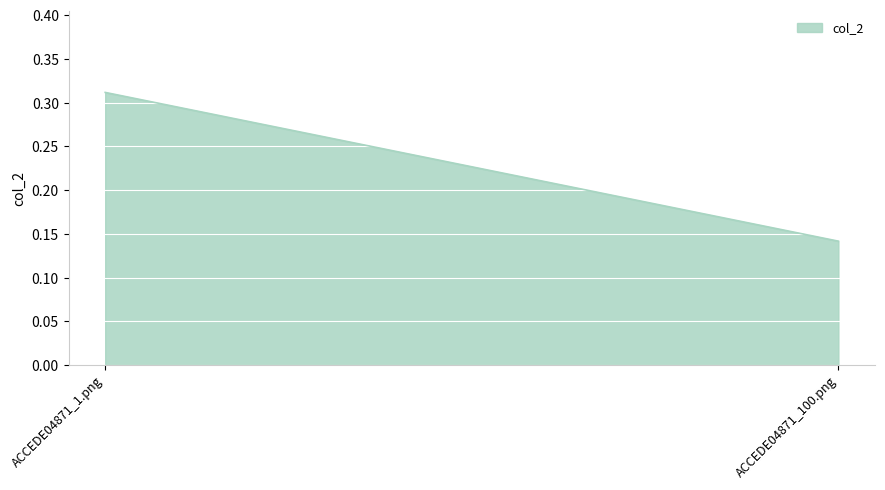

What position from the right is ACCEDE04871_1.png?

2